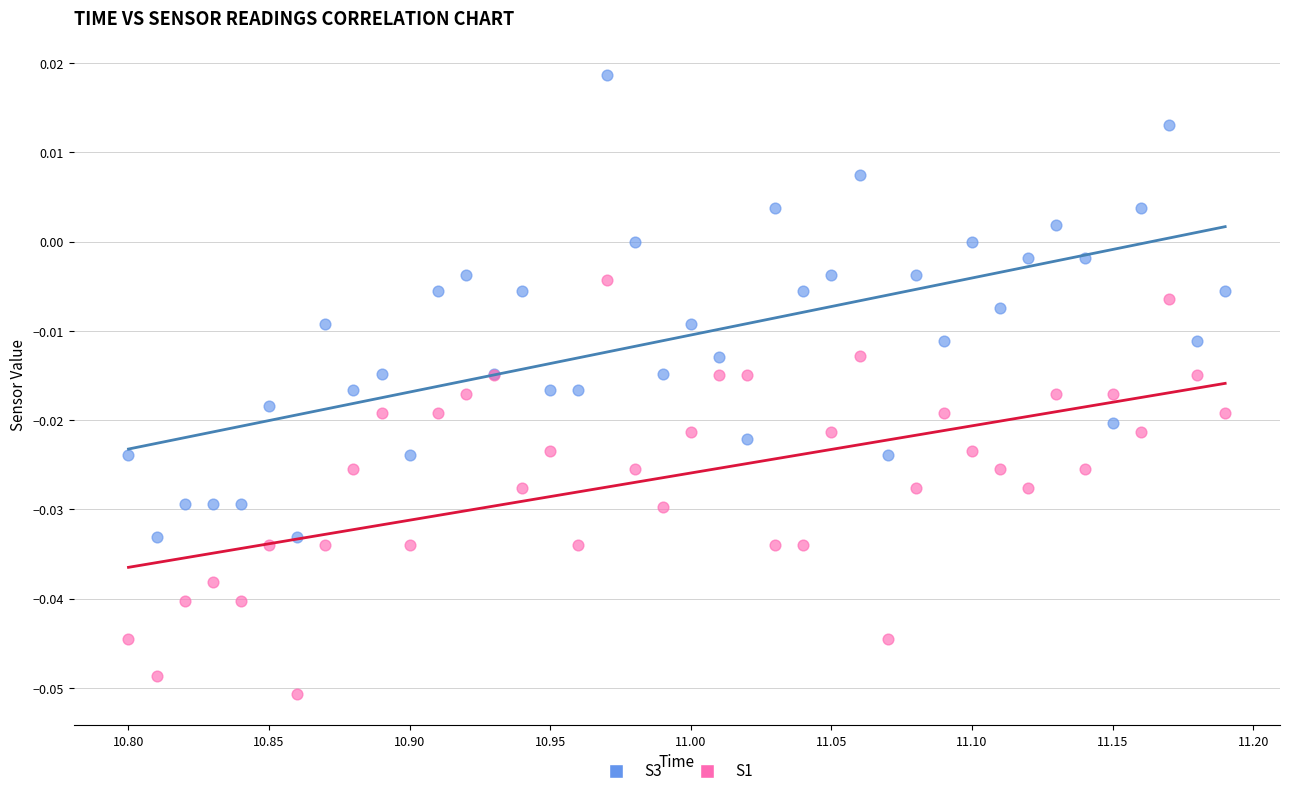

Which series reaches the maximum Y coordinate?

S3